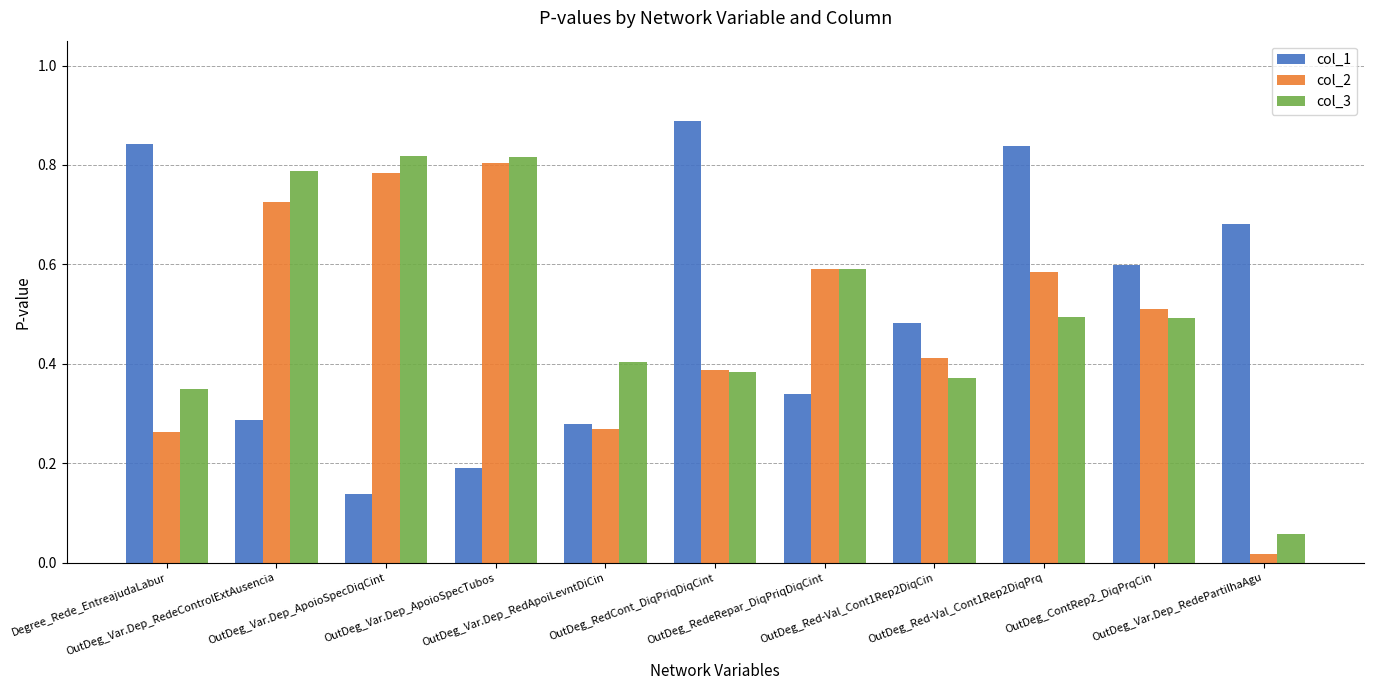

At how many categories does at least one series exceed 0?

11